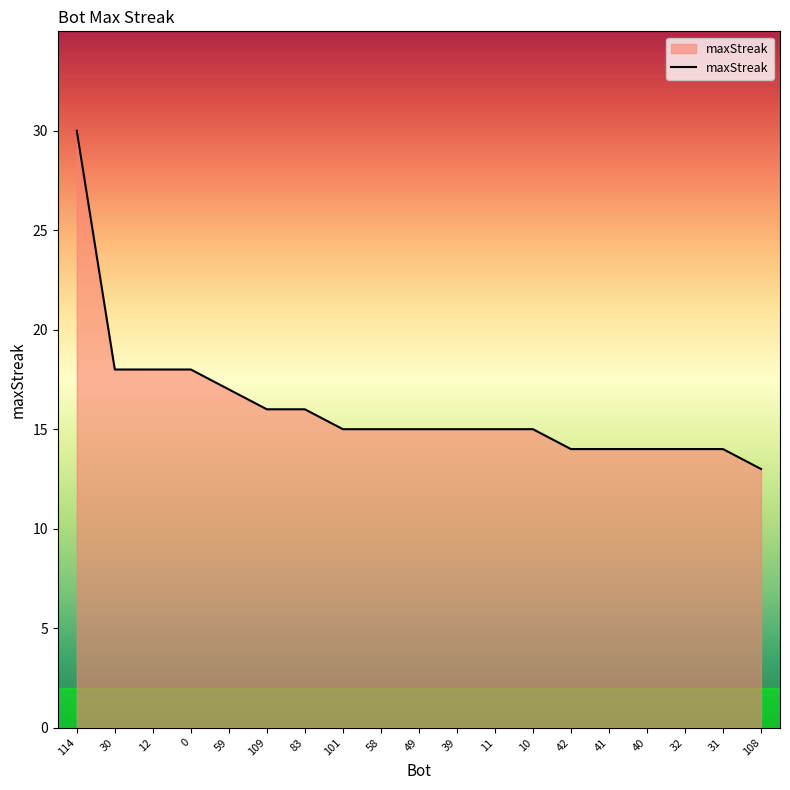

Where does the data first go above 15?

114